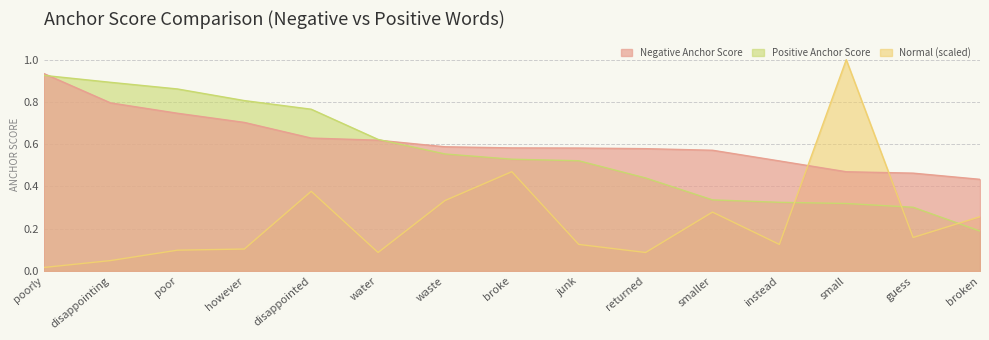

What is the lowest value of the Positive Anchor Score series?

0.2